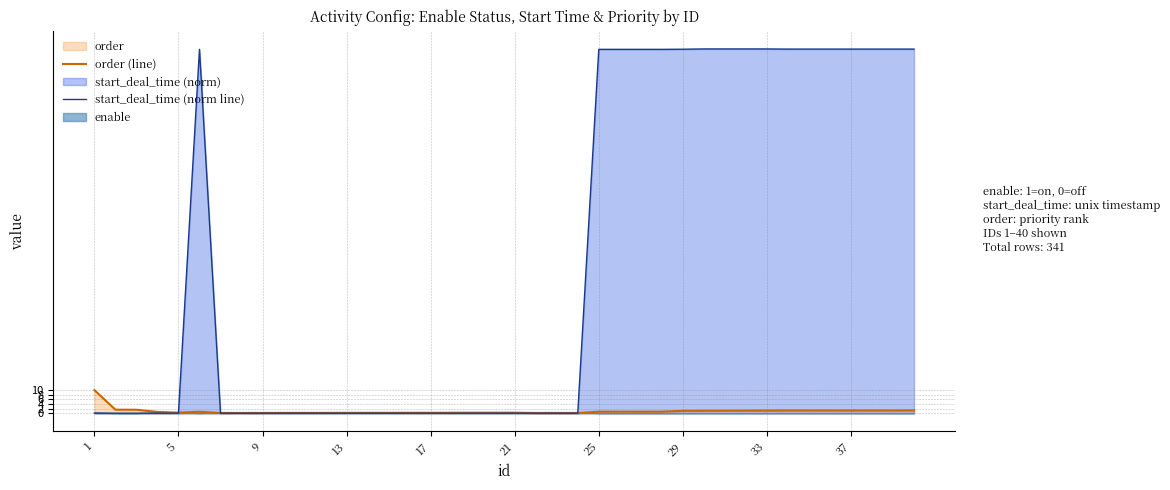

How many values in start_deal_time (norm line) are above zero?

17